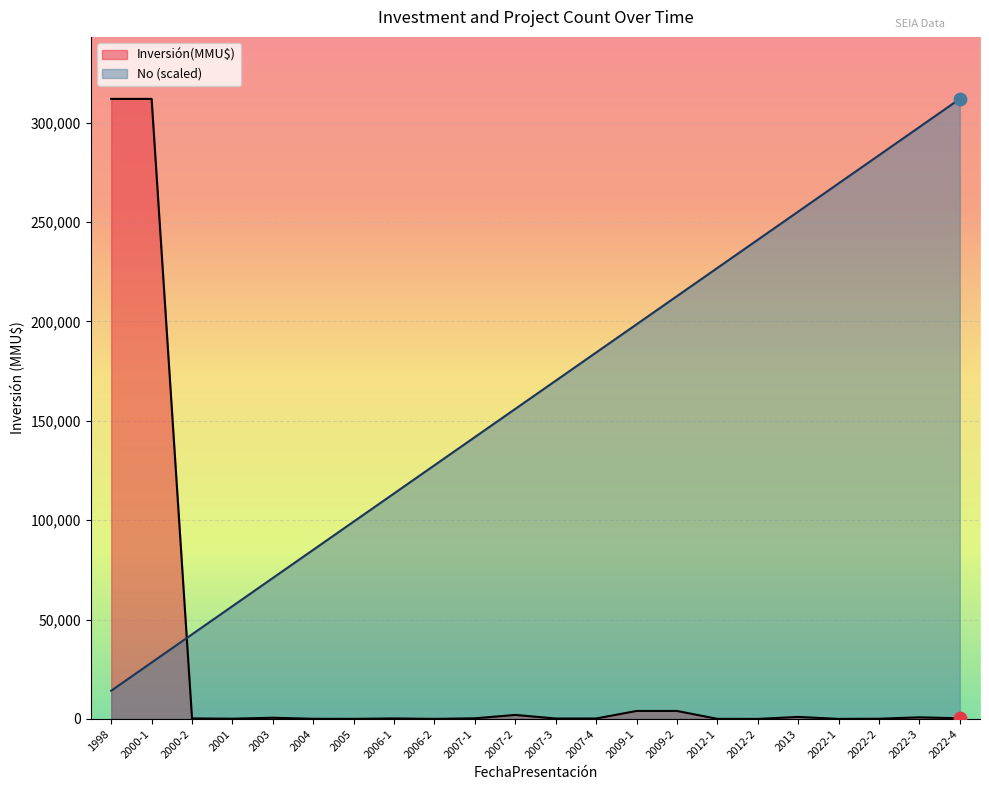

Which series has the largest total across all categories?

No (scaled)